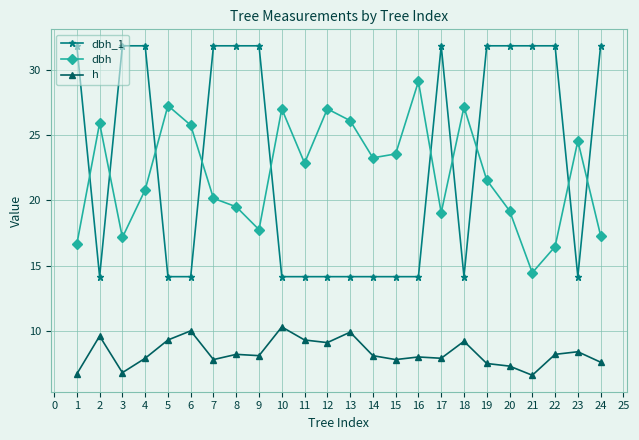

How many intersections are there between dbh and dbh_1?

10